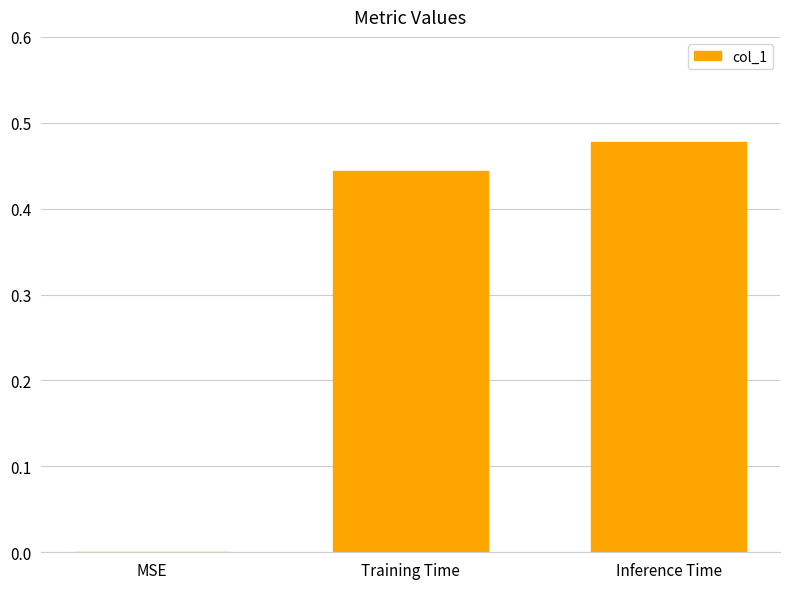

Where is the data nearest to the value 0?

MSE